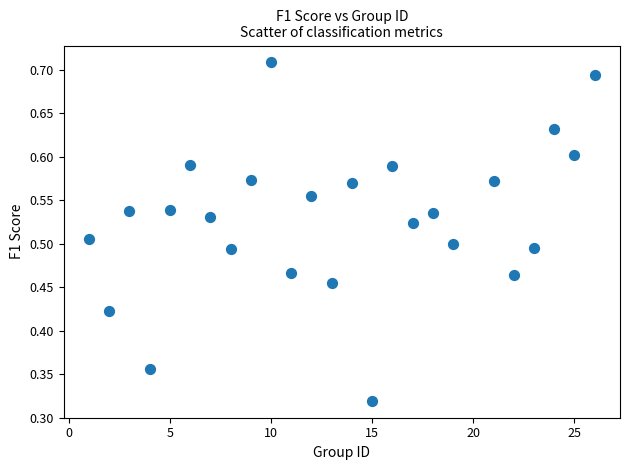

Count the number of points in this scatter plot.

25